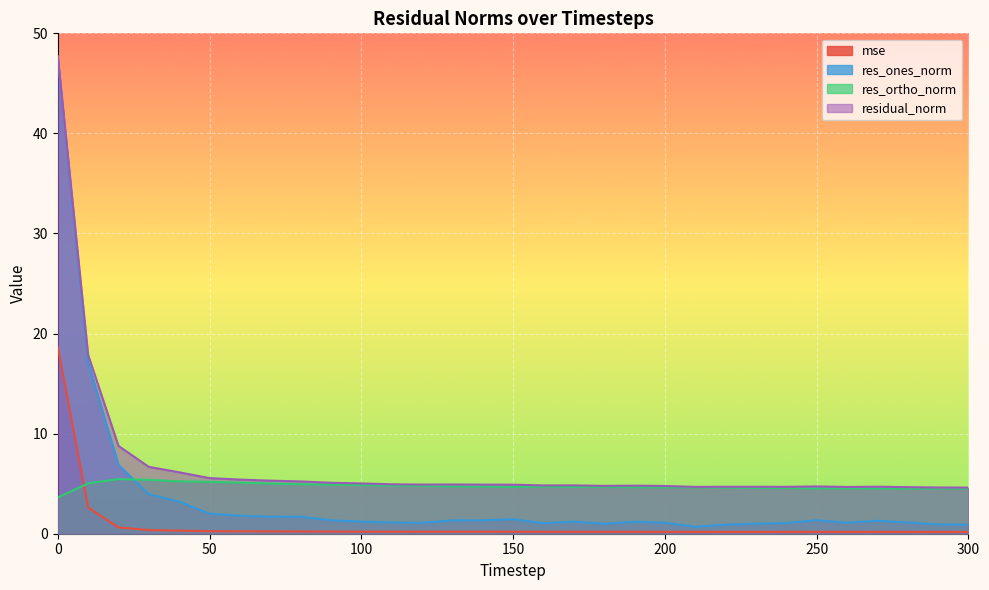

The res_ones_norm series shows 1.7 at 290. True or false?

False